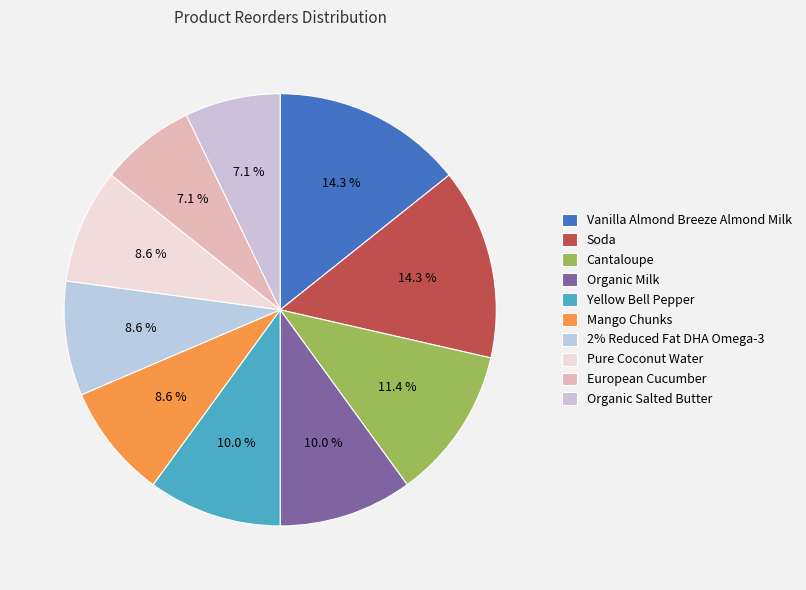

Does Cantaloupe represent more than half of the total?

No